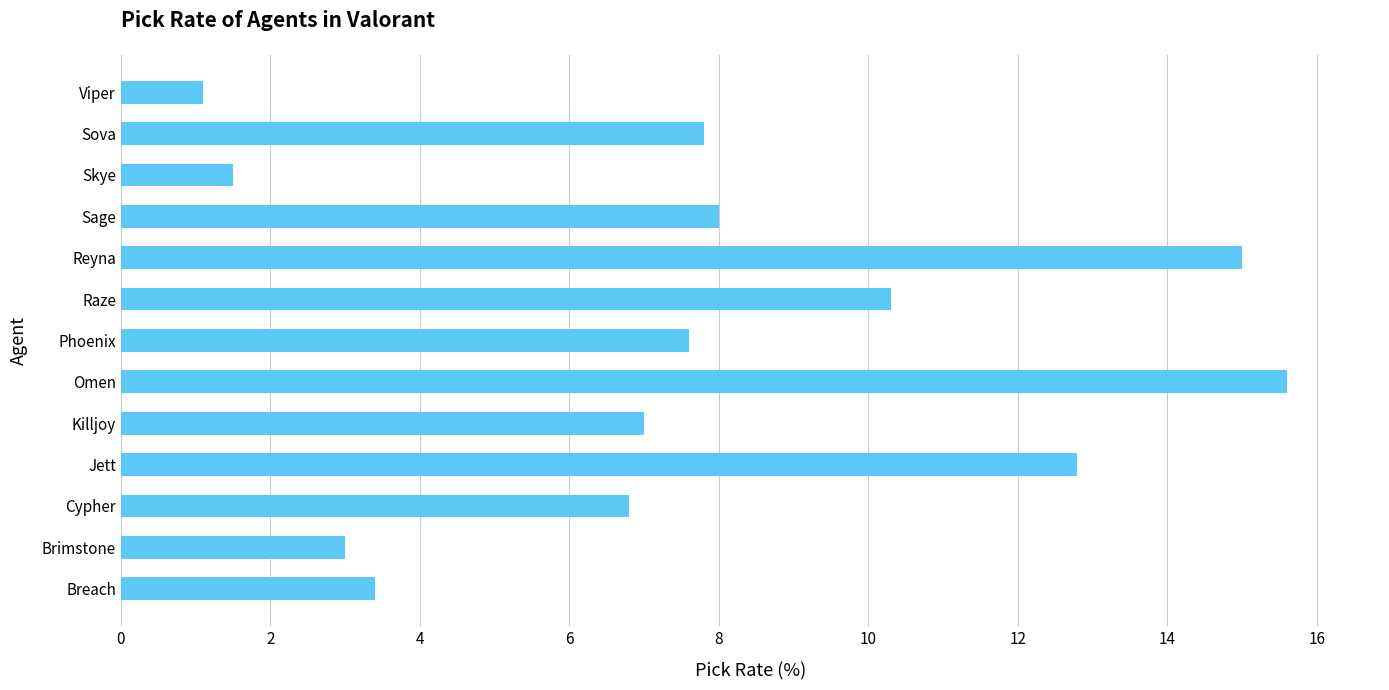

Does the chart contain stacked bars?

No